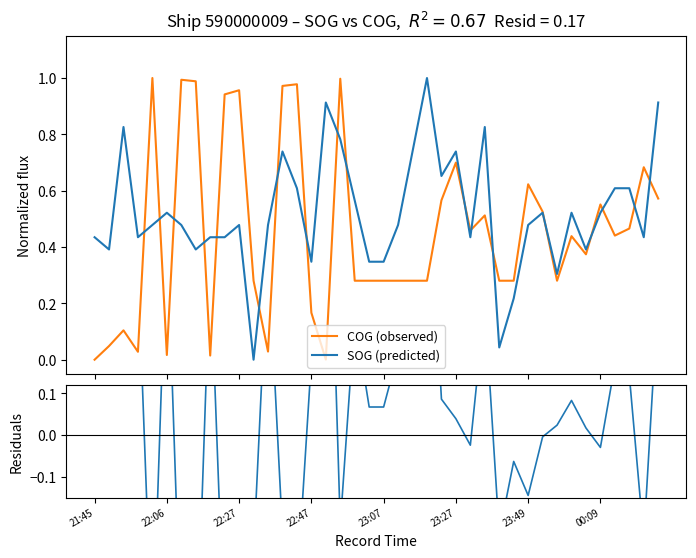

List the labels in order of SOG (predicted) value, smallest first.

11, 28, 29, 32, 15, 19, 20, 22:06, 00:09, 34, 21:45, 22:47, 8, 9, 26, 38, 23:07, 23:49, 10, 12, 21, 30, 23:27, 31, 33, 35, 18, 14, 36, 37, 24, 13, 22, 25, 17, 22:27, 27, 16, 39, 23